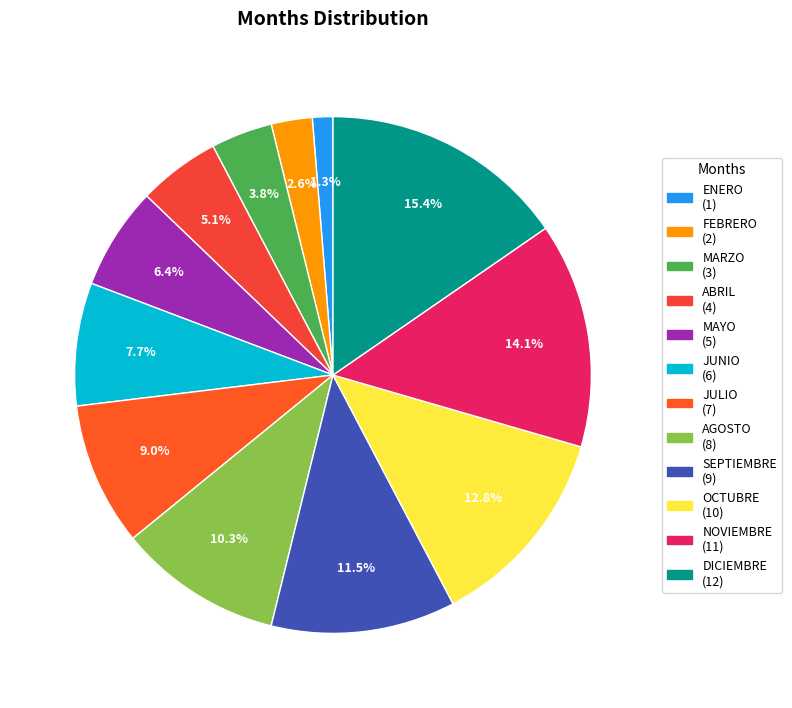

True or false: OCTUBRE accounts for 13% of the total.

True